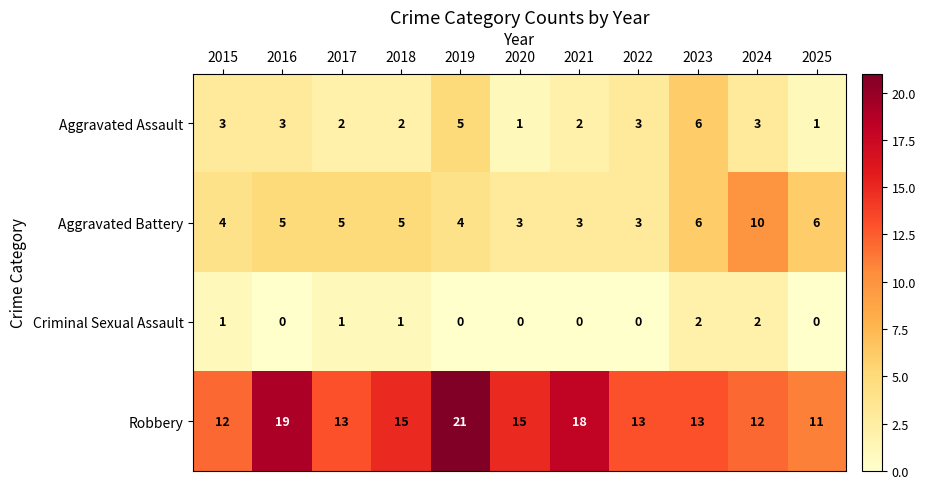

What is the greatest value displayed?

21